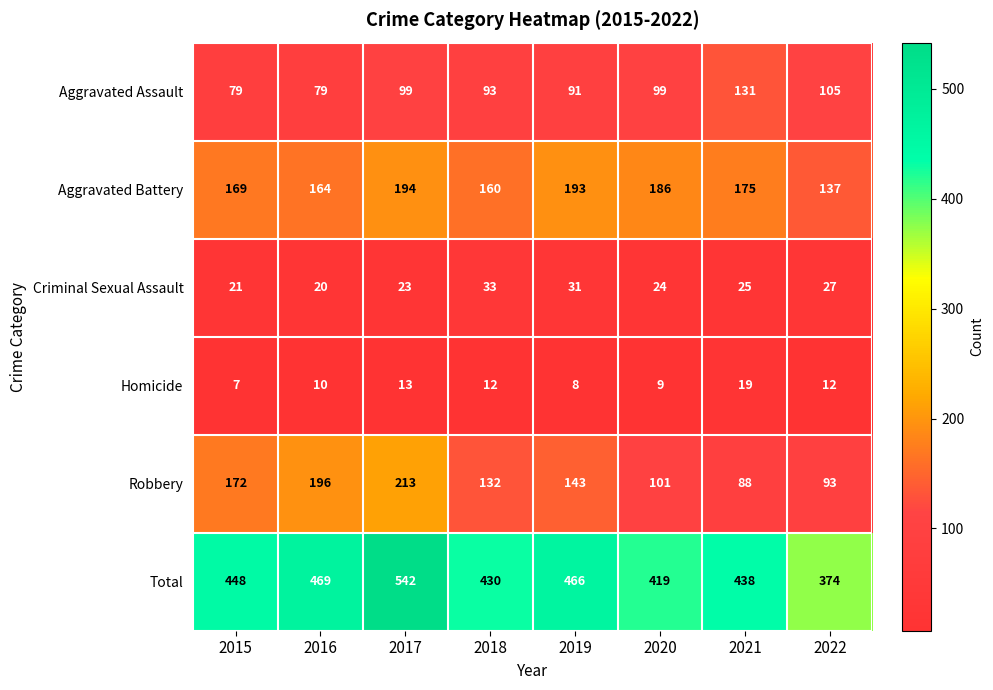

Rank the series at 2018 from highest to lowest value.

Total, Aggravated Battery, Robbery, Aggravated Assault, Criminal Sexual Assault, Homicide